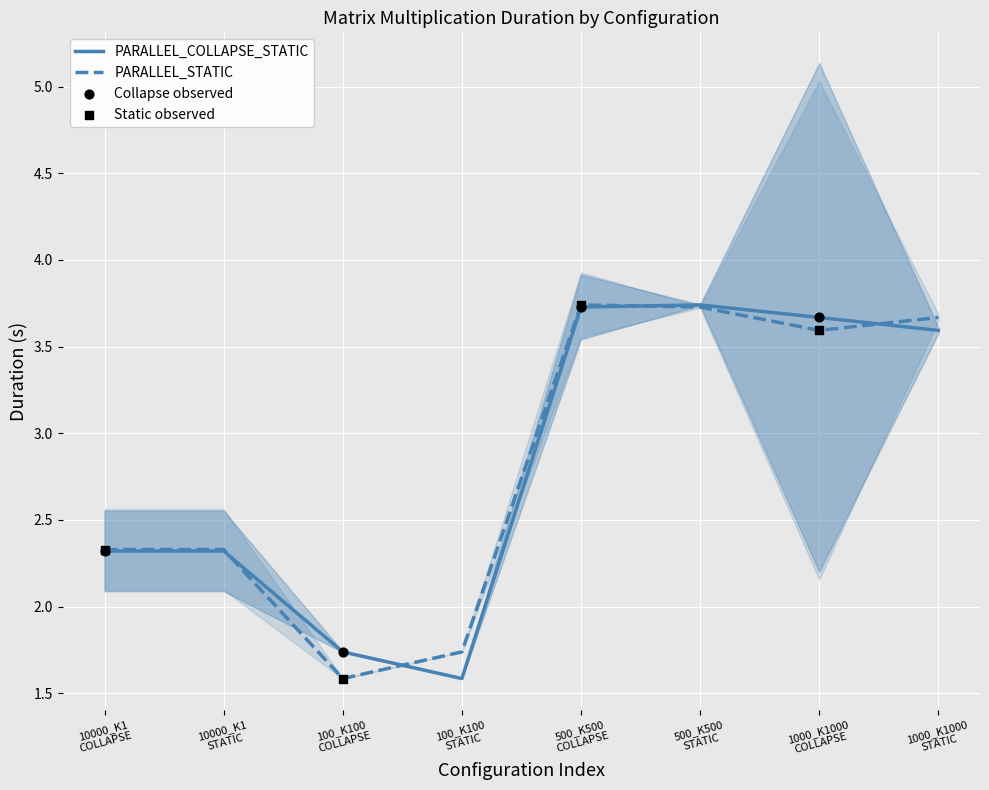

What are all the series names shown in the legend?

PARALLEL_COLLAPSE_STATIC, PARALLEL_STATIC